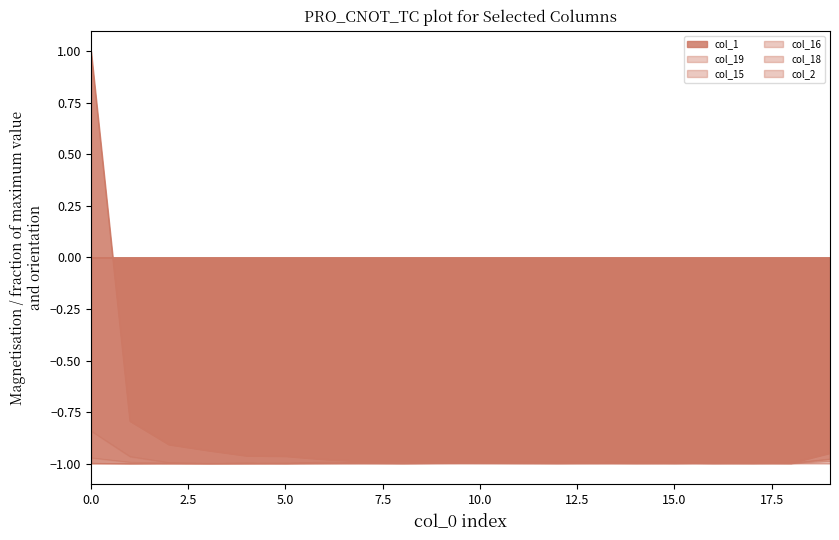

Which series has the largest range (max minus min)?

col_1